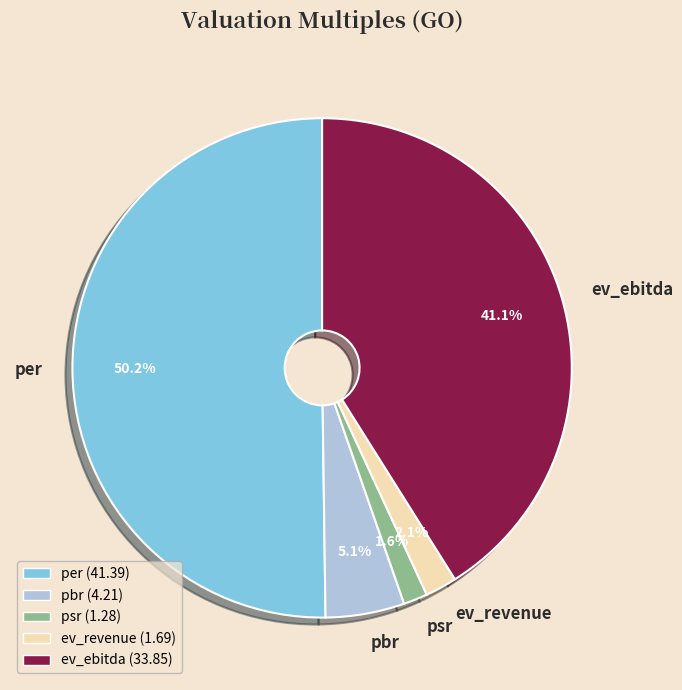

What percentage is the psr slice, to the nearest percent?

2%